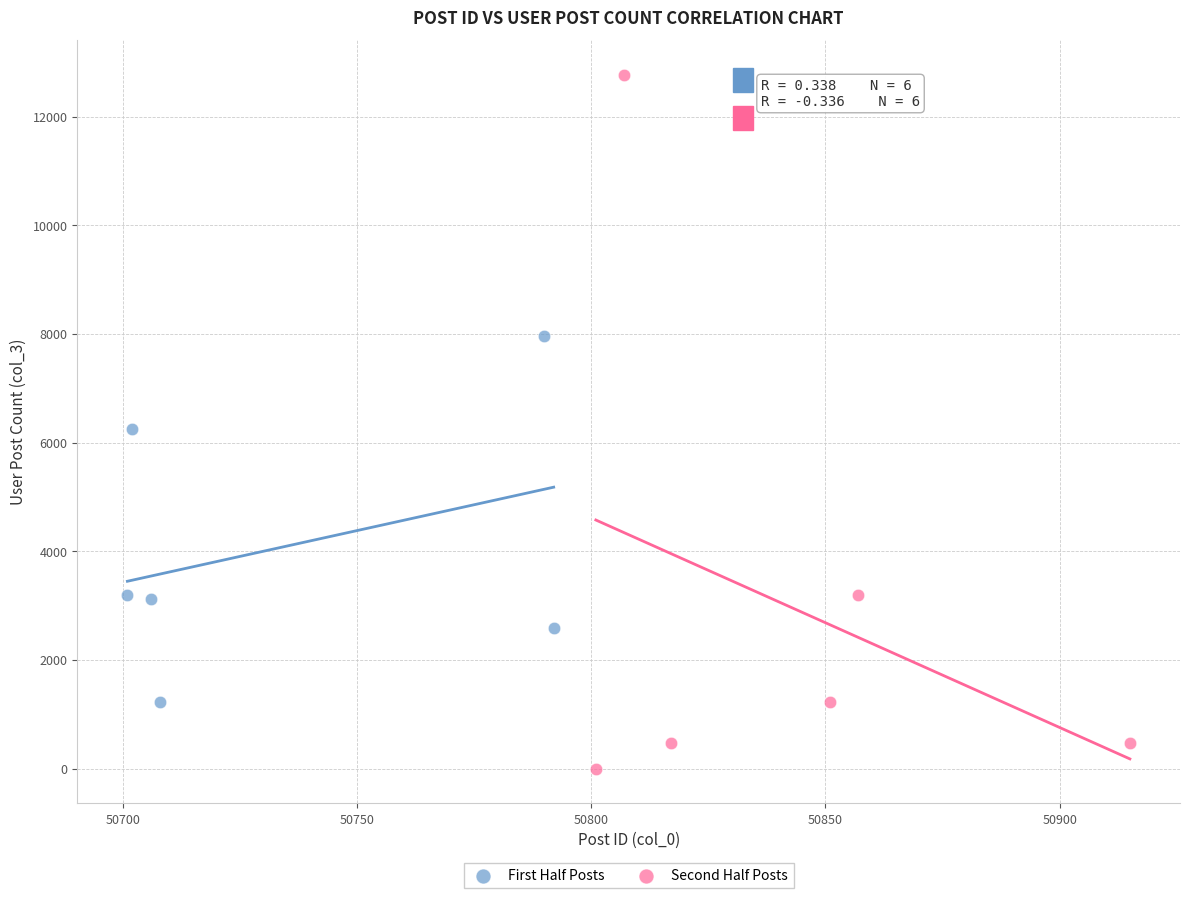

Which series reaches the maximum Y coordinate?

Second Half Posts